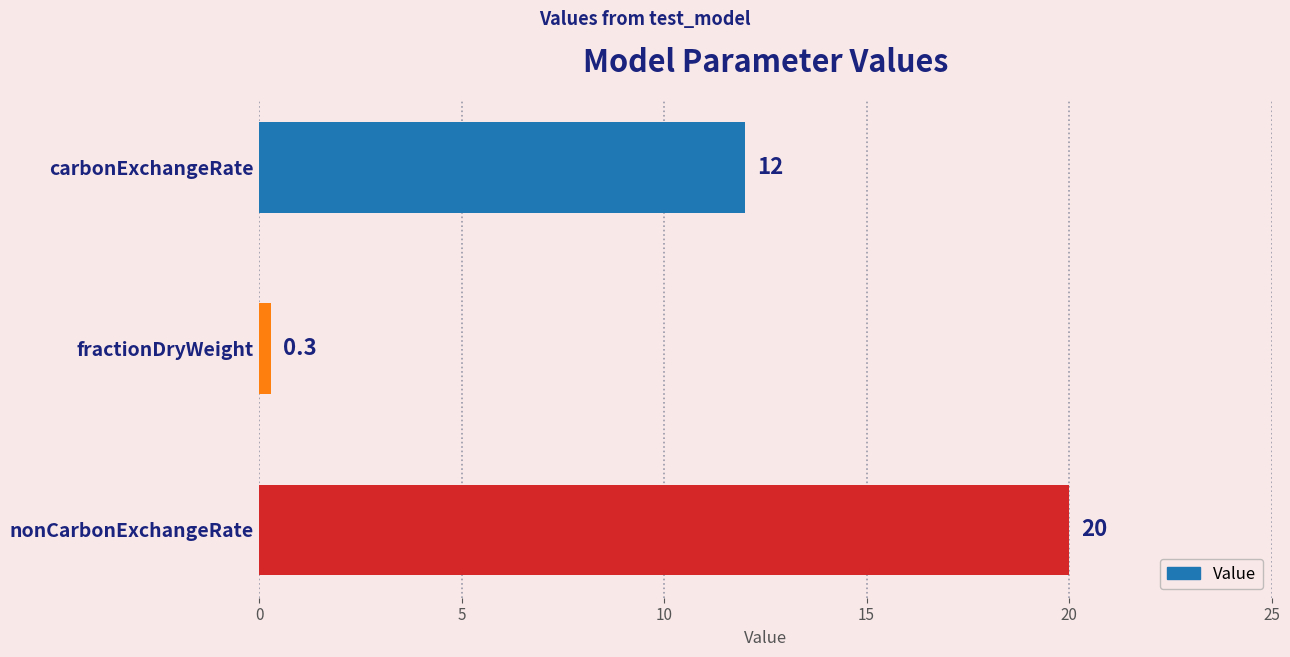

At which label is the value closest to 10?

carbonExchangeRate